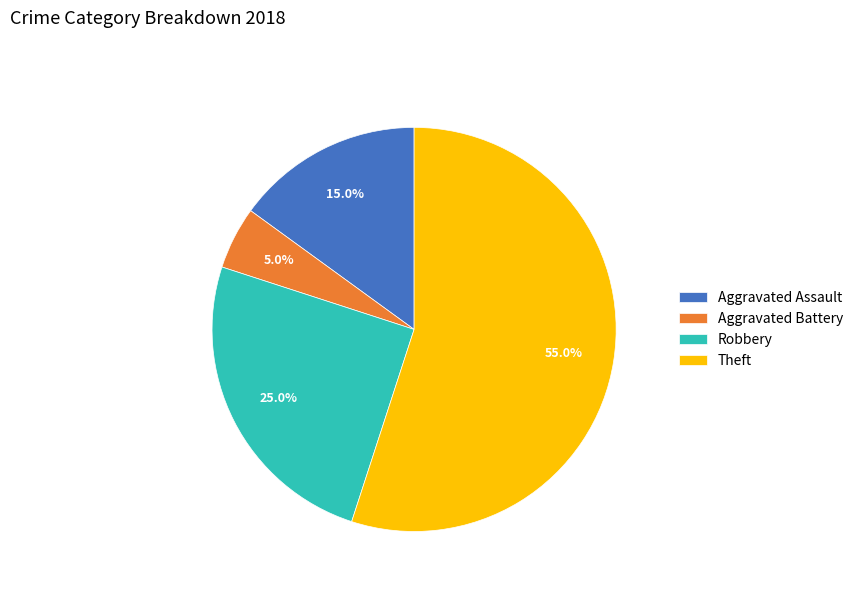

What is the largest slice in the pie chart?

Theft